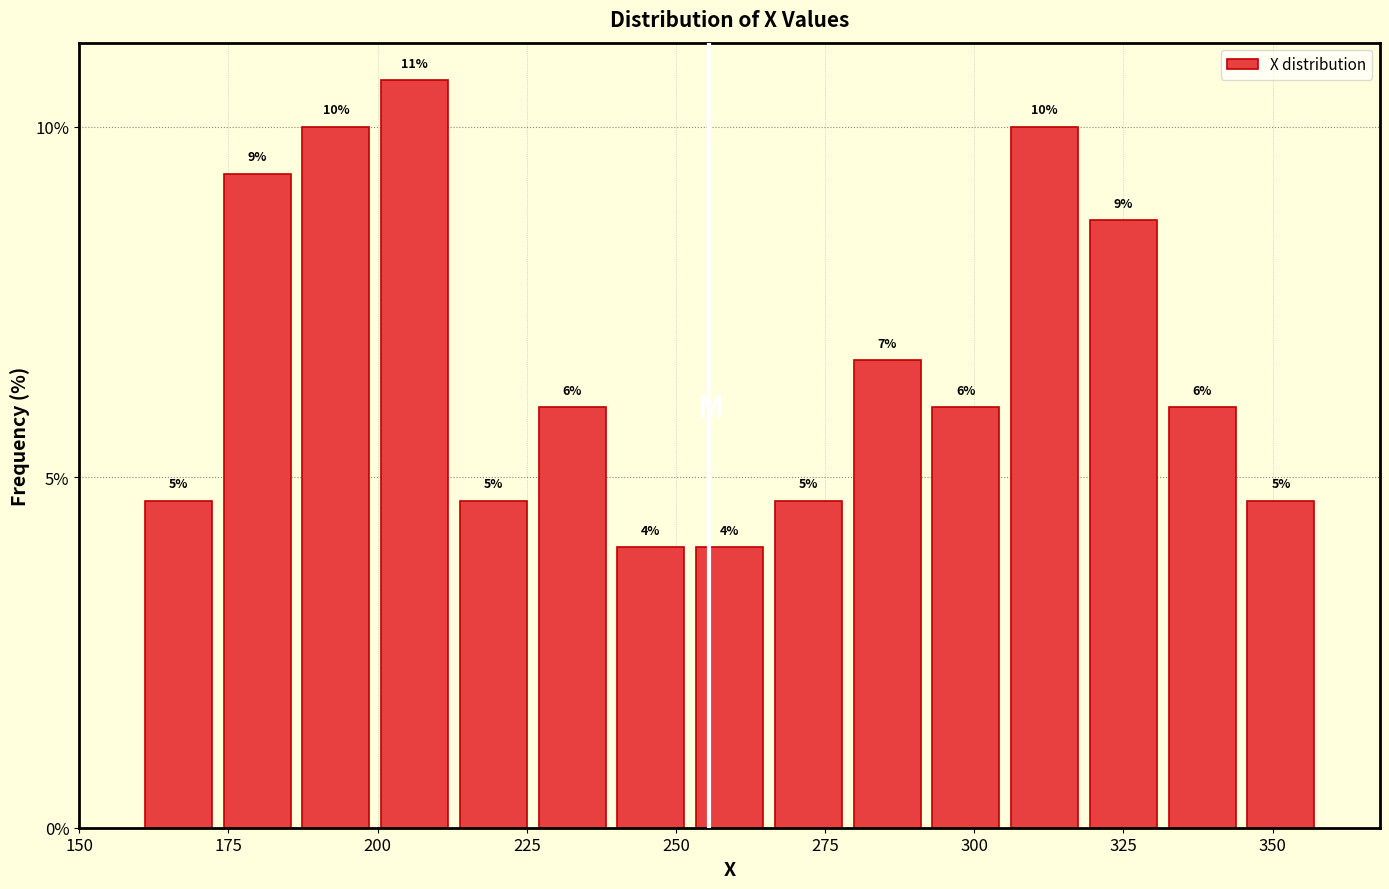

Around what value on the x-axis is the tallest bar? Give the approximate position of its centre, as read against the axis.

205